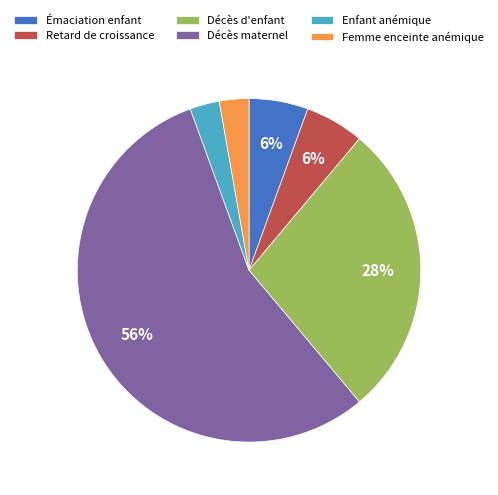

True or false: Femme enceinte anémique accounts for 16% of the total.

False